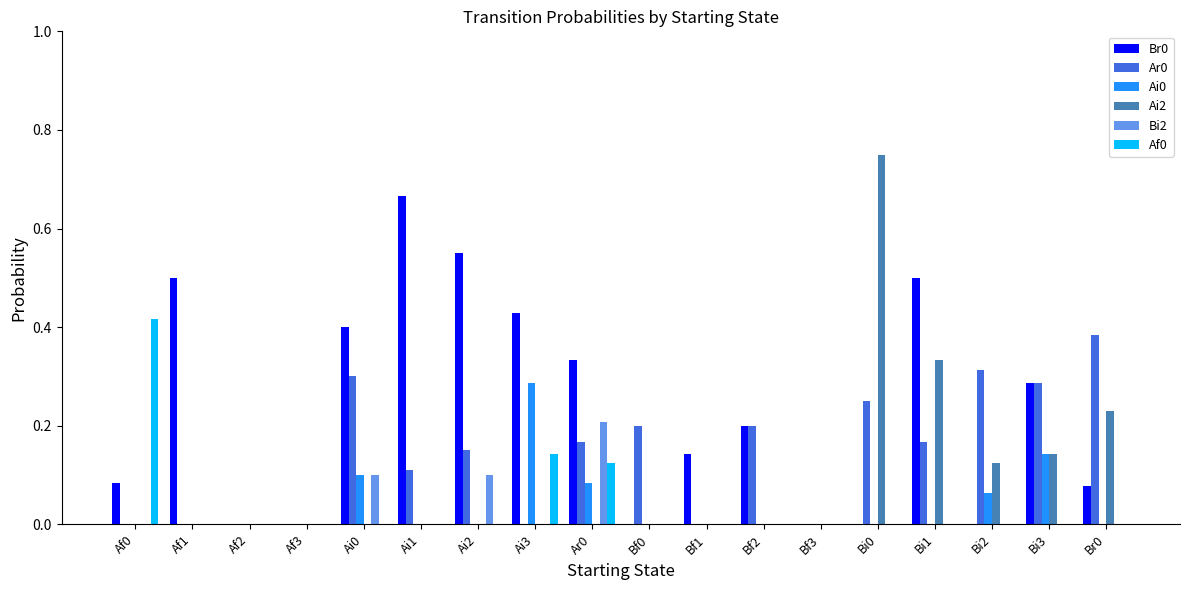

Which series has the largest total across all categories?

Br0